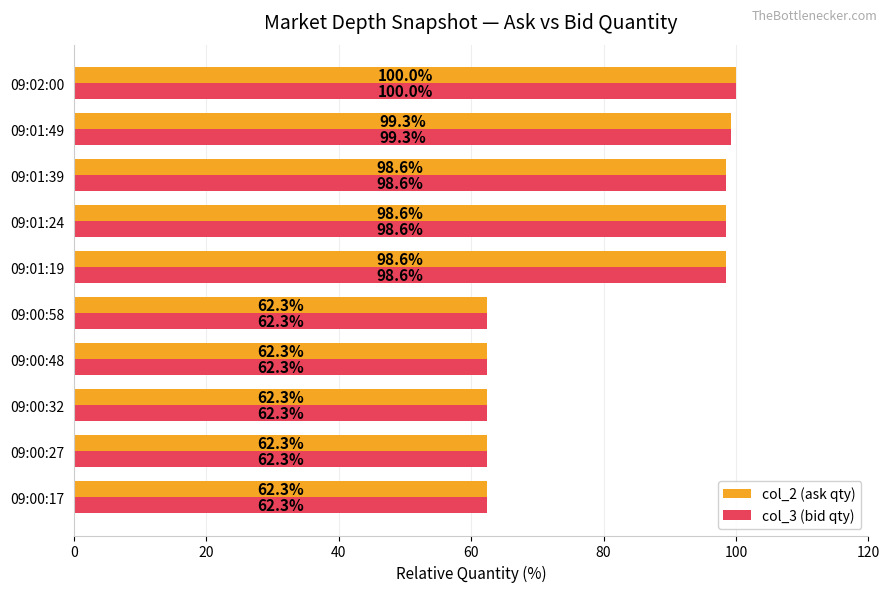

What is the minimum value for col_2 (ask qty)?

62.3